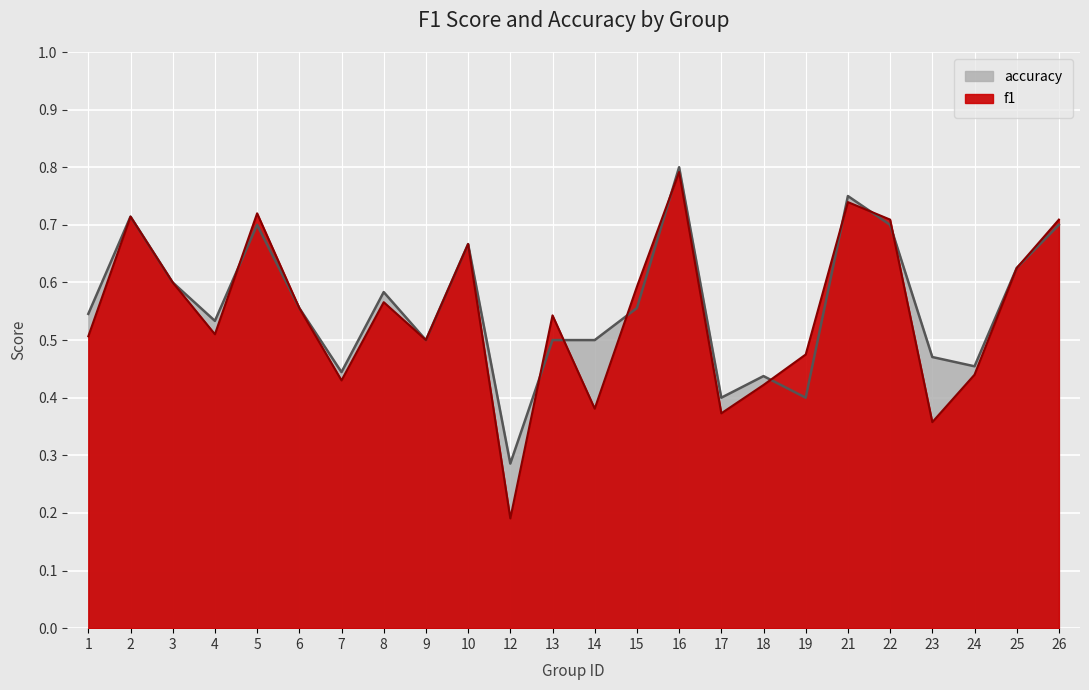

Between which two adjacent categories do f1 and accuracy first intersect?

4 and 5